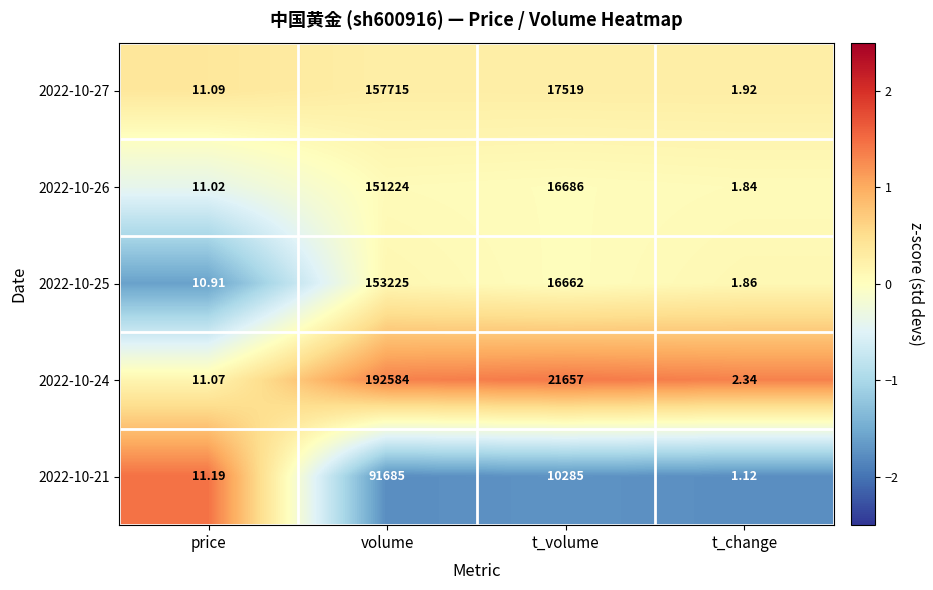

Rank the series at volume from highest to lowest value.

2022-10-24, 2022-10-27, 2022-10-25, 2022-10-26, 2022-10-21